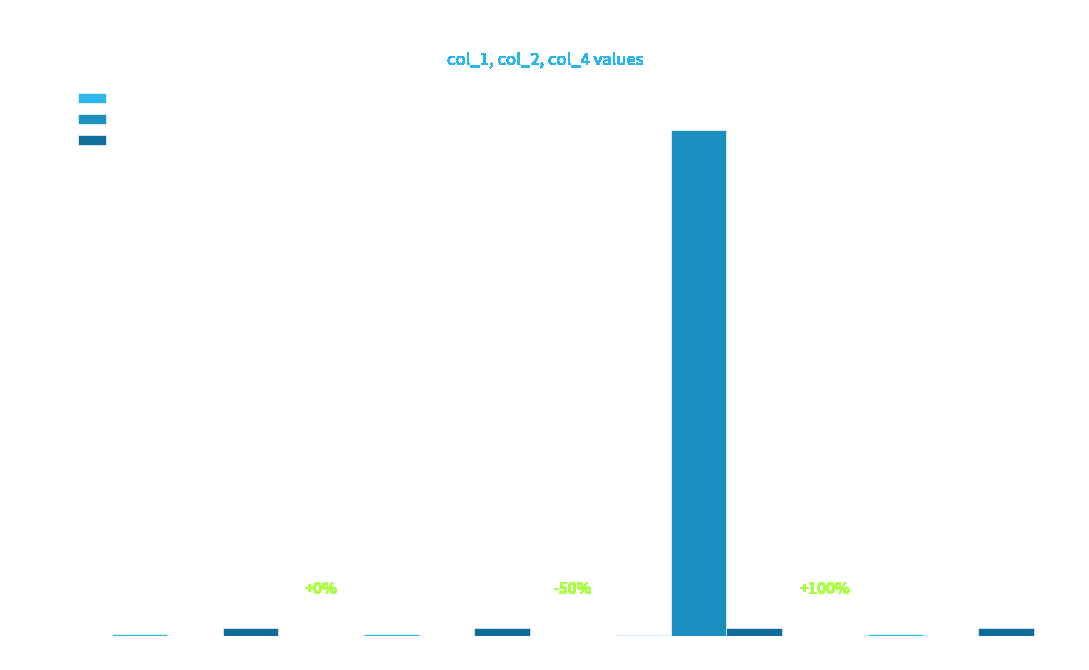

What is the sum of the col_1 values at Row 3 and Row 4?

14